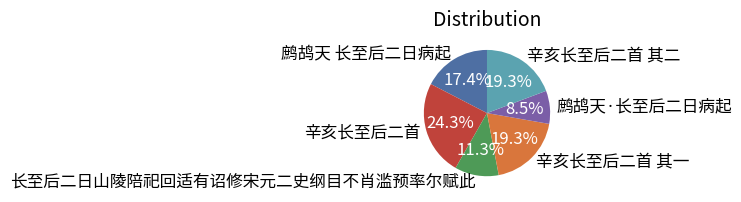

How many slices are in this pie chart?

6